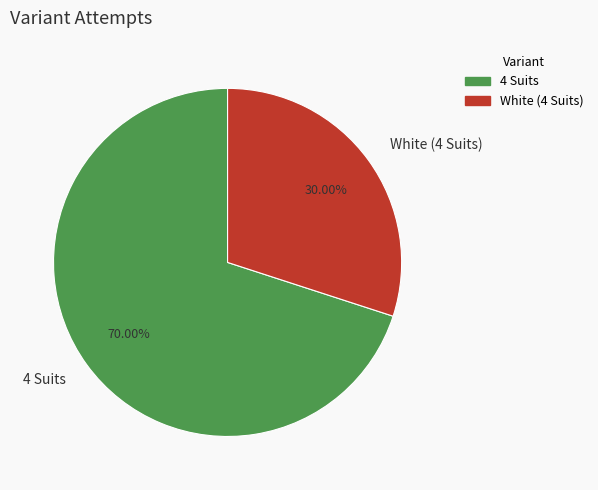

What is the largest slice in the pie chart?

4 Suits